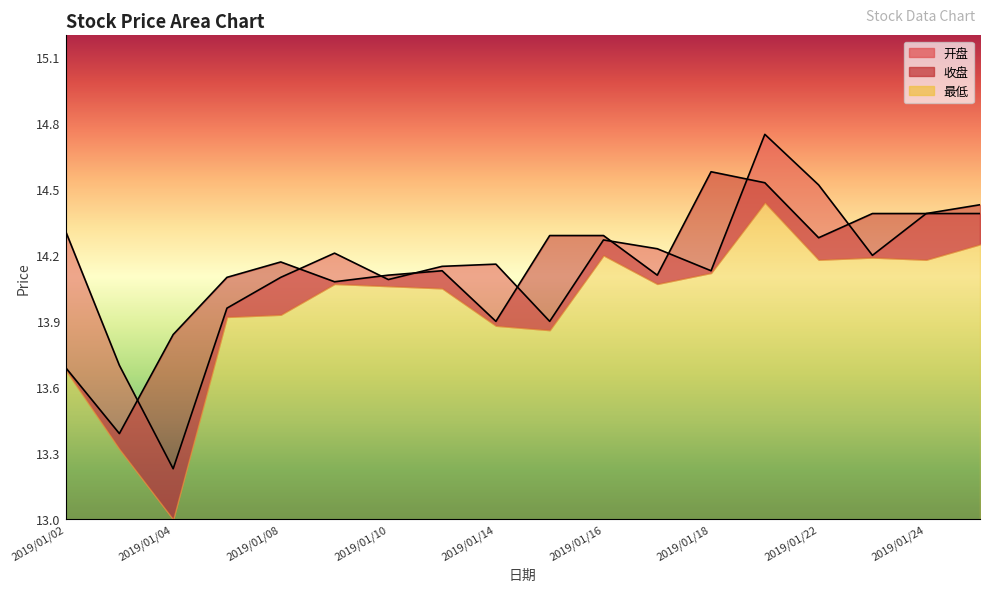

What is the difference between the maximum and minimum values in the 开盘 series?

1.5